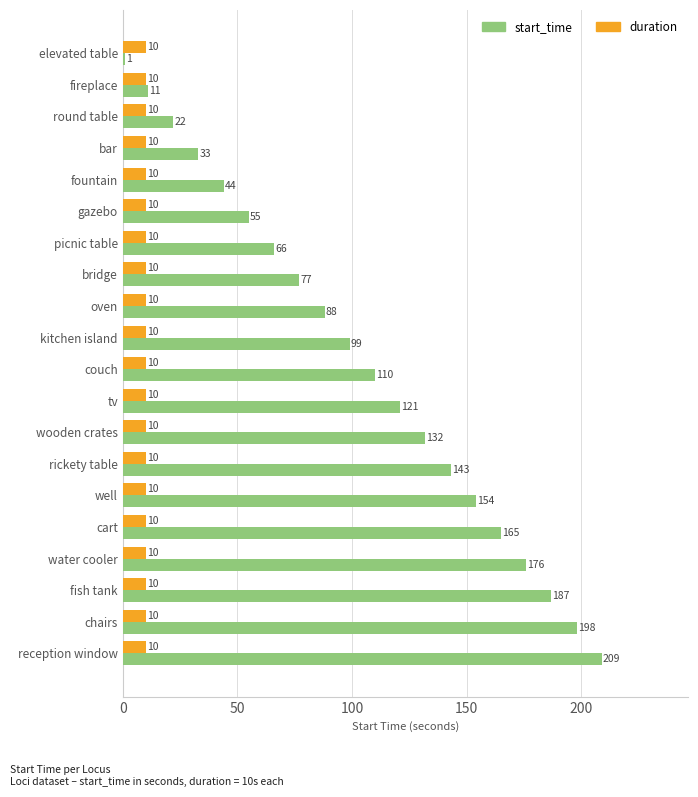

Which label corresponds to the smallest value in the chart?

elevated table